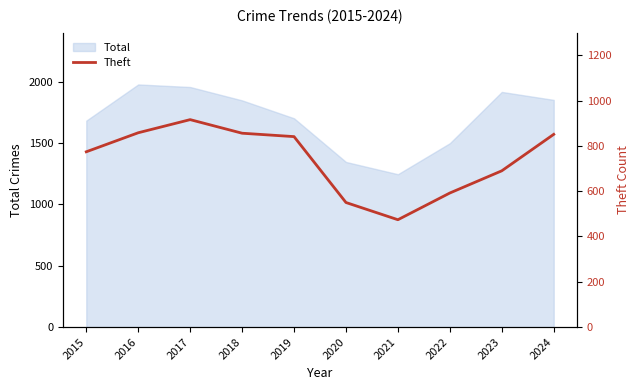

Reading left to right, what are all the values shown in this chart?

2015=774	2016=858	2017=916	2018=856	2019=841	2020=550	2021=474	2022=592	2023=690	2024=851